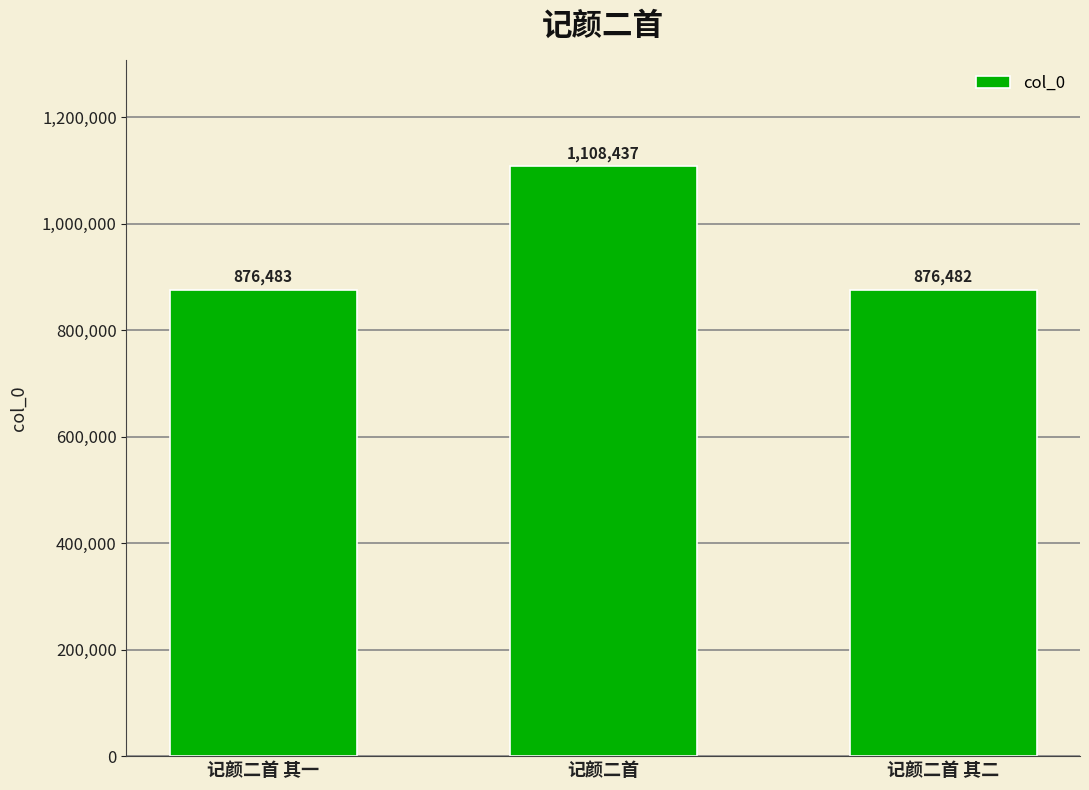

How many distinct data groups are displayed?

1